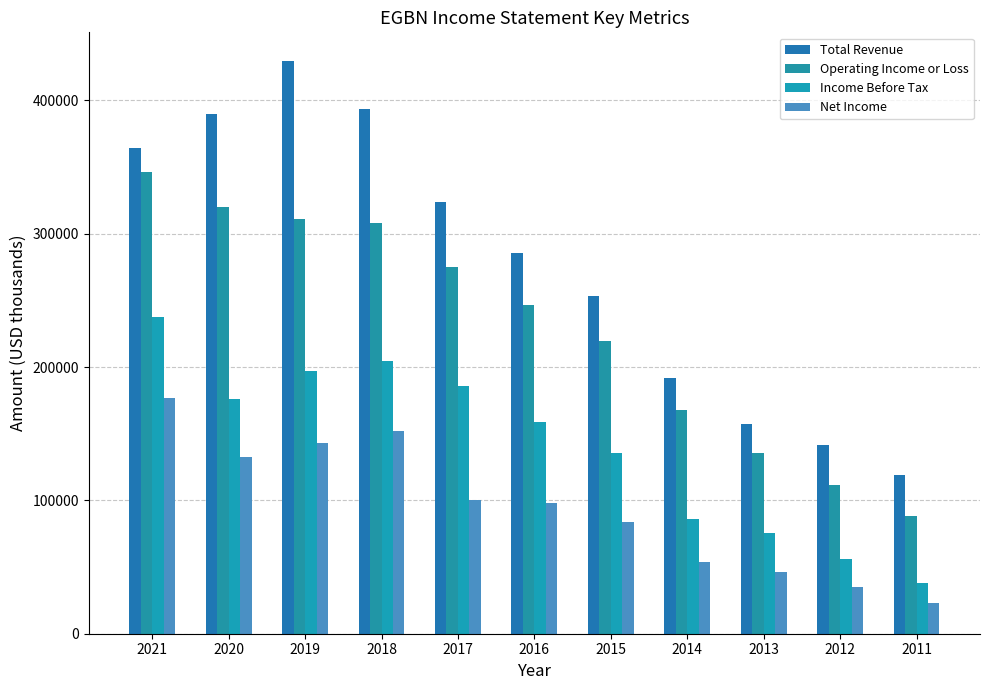

What is the maximum value for Net Income?

176700